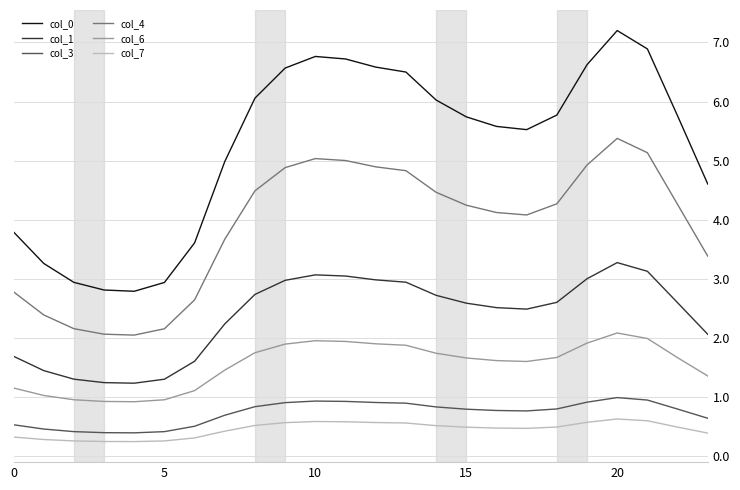

True or false: col_3 and col_6 cross at least once.

False